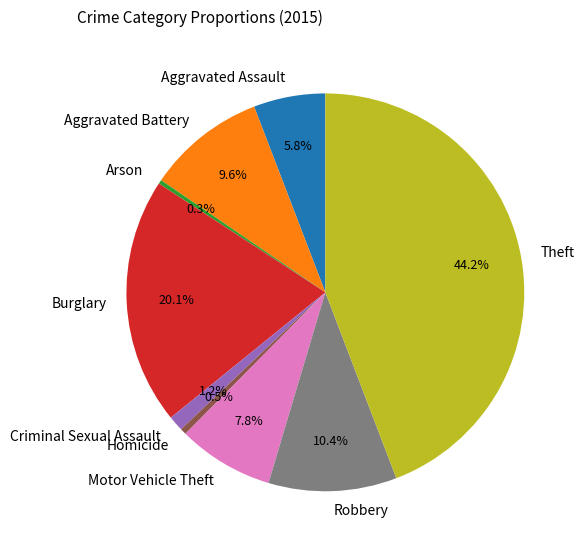

To the nearest percent, what is the difference between the largest and smallest slice percentages?

44%